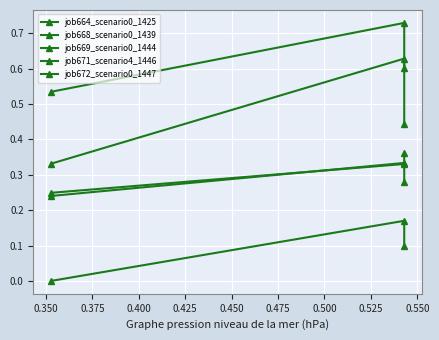

At 0.375, list the series in order from smallest to largest.

job672_scenario0_1447, job671_scenario4_1446, job669_scenario0_1444, job668_scenario0_1439, job664_scenario0_1425